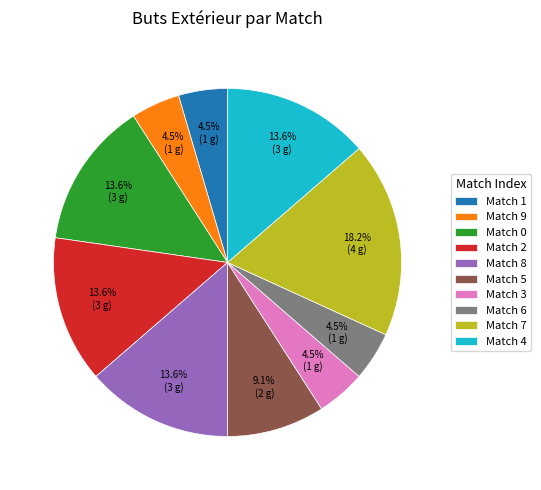

What portion of the pie excludes Match 1?

95.5%